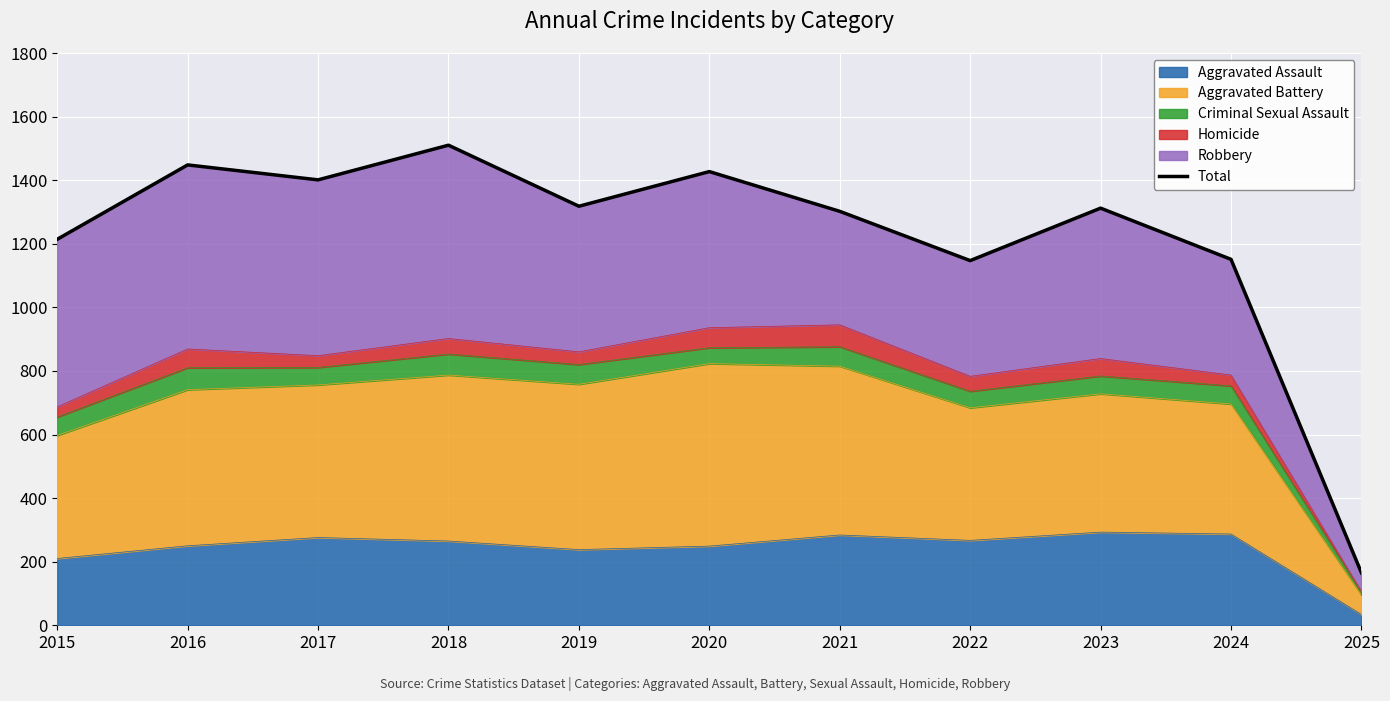

The value at 2018 is 2541. True or false?

False